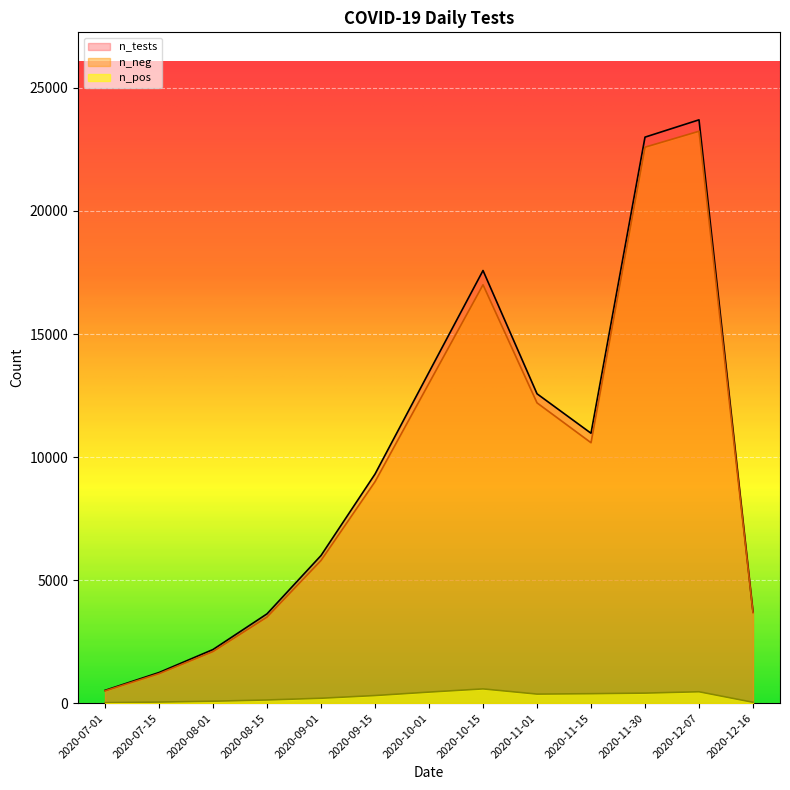

What is the minimum value for n_neg?

500